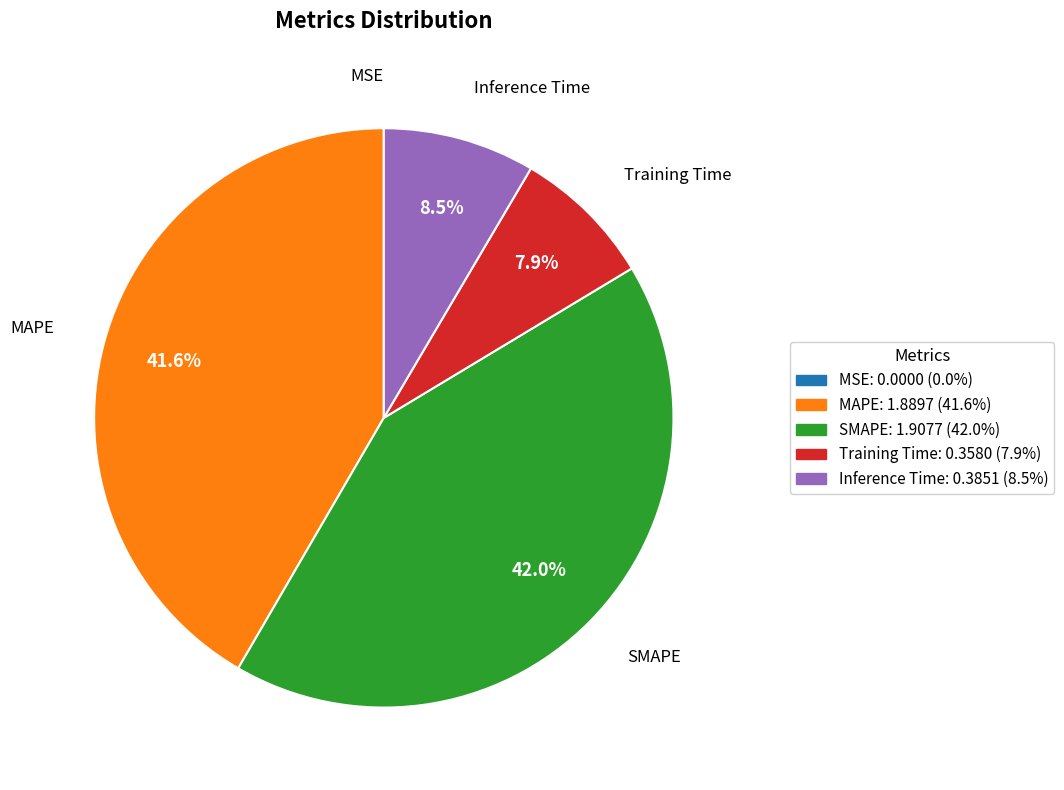

To the nearest percent, what is the difference between the largest and smallest slice percentages?

42%